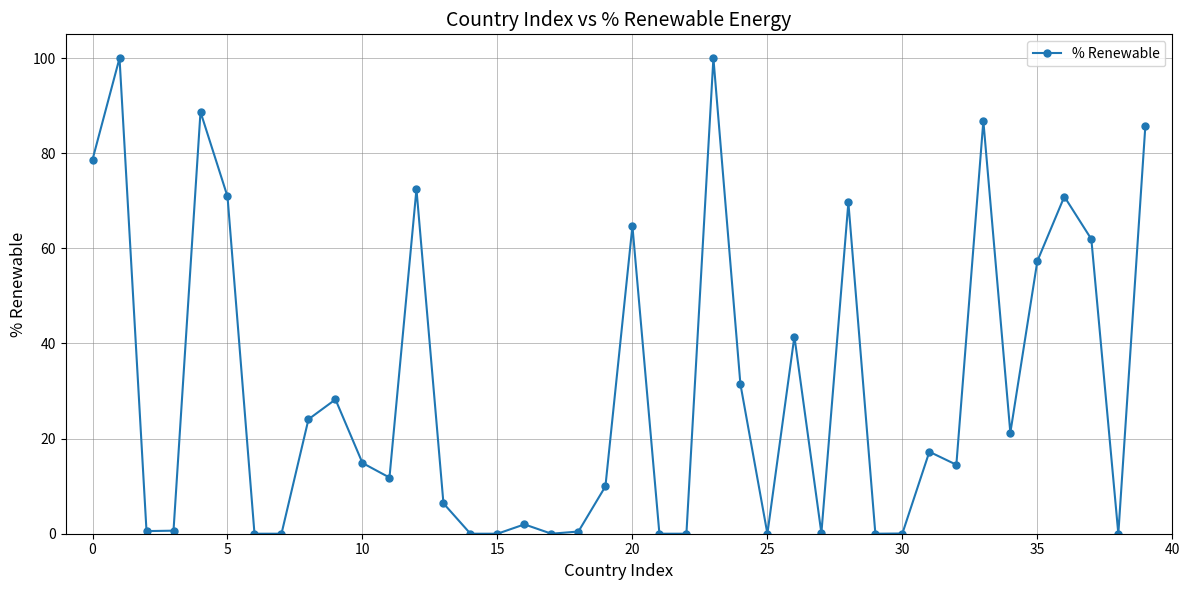

What is the value of the 1st point from the left?

78.7